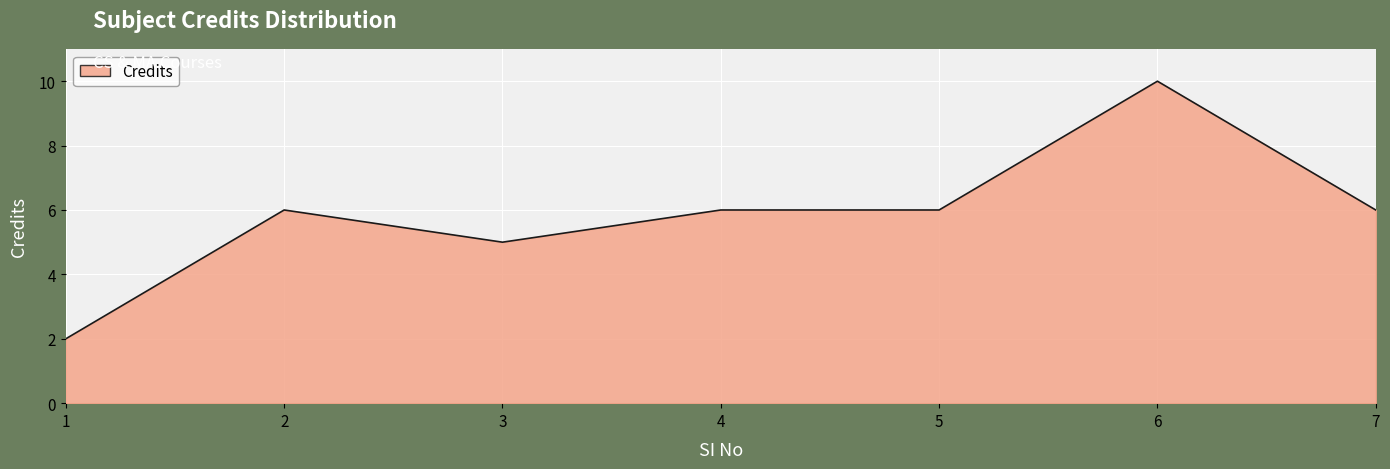

At which category does the data reach its first local valley?

3